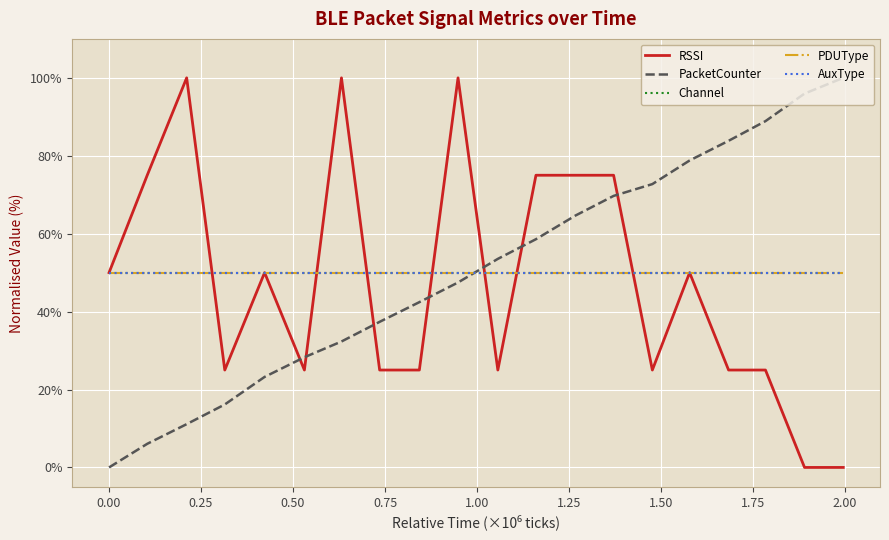

Reading right to left, what are all the values shown in this chart?

RSSI: 0.0	0.0	25.0	25.0	50.0	25.0	75.0	75.0	75.0	25.0	100.0	25.0	25.0	100.0	25.0	50.0	25.0	100.0	75.0	50.0
PacketCounter: 100.0	96.0	88.9	83.8	78.8	72.7	69.7	64.6	58.6	53.5	47.5	42.4	37.4	32.3	28.3	23.2	16.2	11.1	6.1	0.0
Channel: 50.0	50.0	50.0	50.0	50.0	50.0	50.0	50.0	50.0	50.0	50.0	50.0	50.0	50.0	50.0	50.0	50.0	50.0	50.0	50.0
PDUType: 50.0	50.0	50.0	50.0	50.0	50.0	50.0	50.0	50.0	50.0	50.0	50.0	50.0	50.0	50.0	50.0	50.0	50.0	50.0	50.0
AuxType: 50.0	50.0	50.0	50.0	50.0	50.0	50.0	50.0	50.0	50.0	50.0	50.0	50.0	50.0	50.0	50.0	50.0	50.0	50.0	50.0